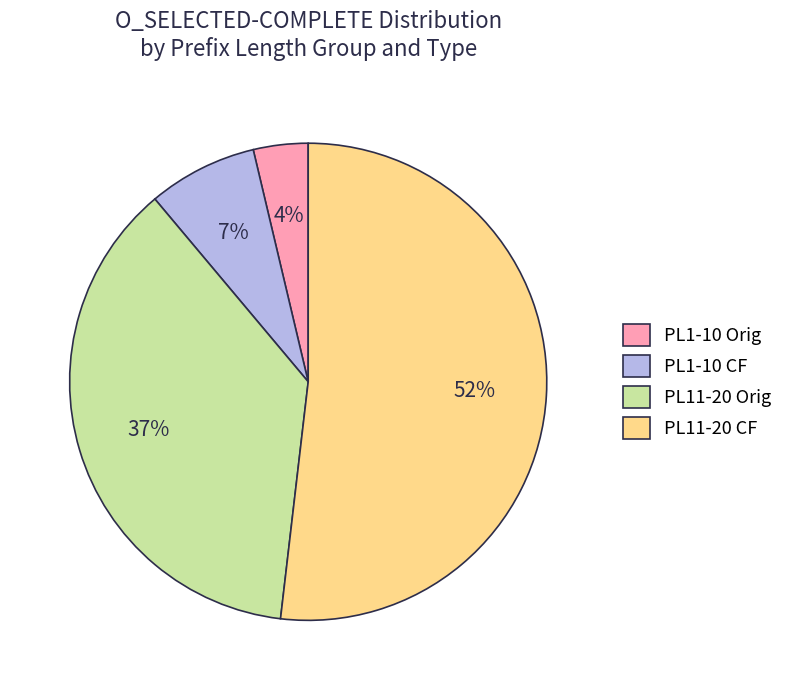

Is there a majority slice in this chart?

Yes